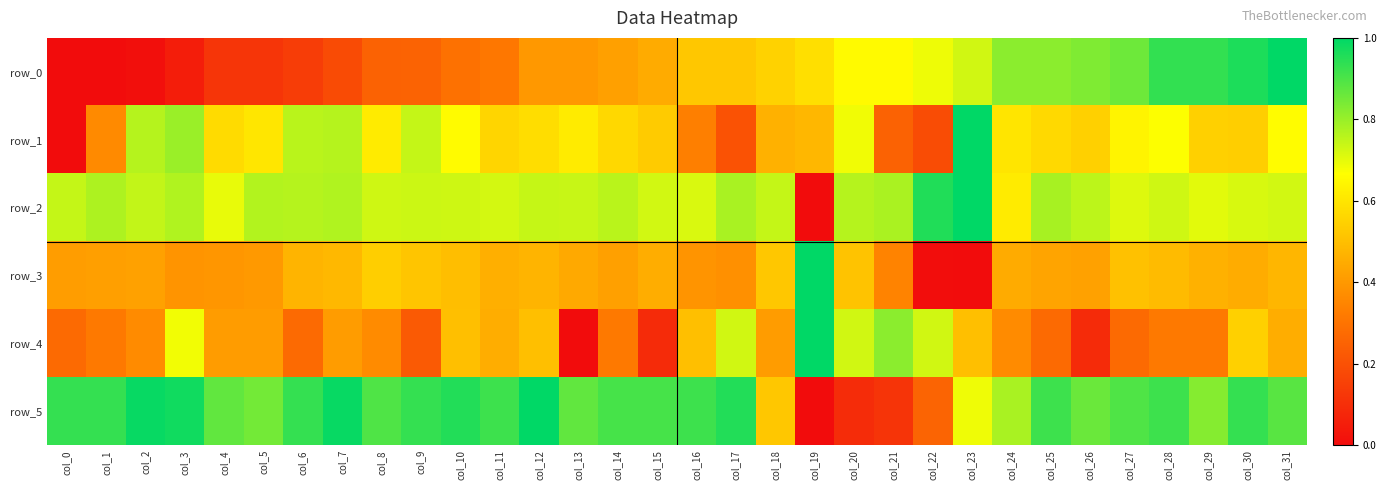

Which has a higher value, col_20 or col_3?

col_20